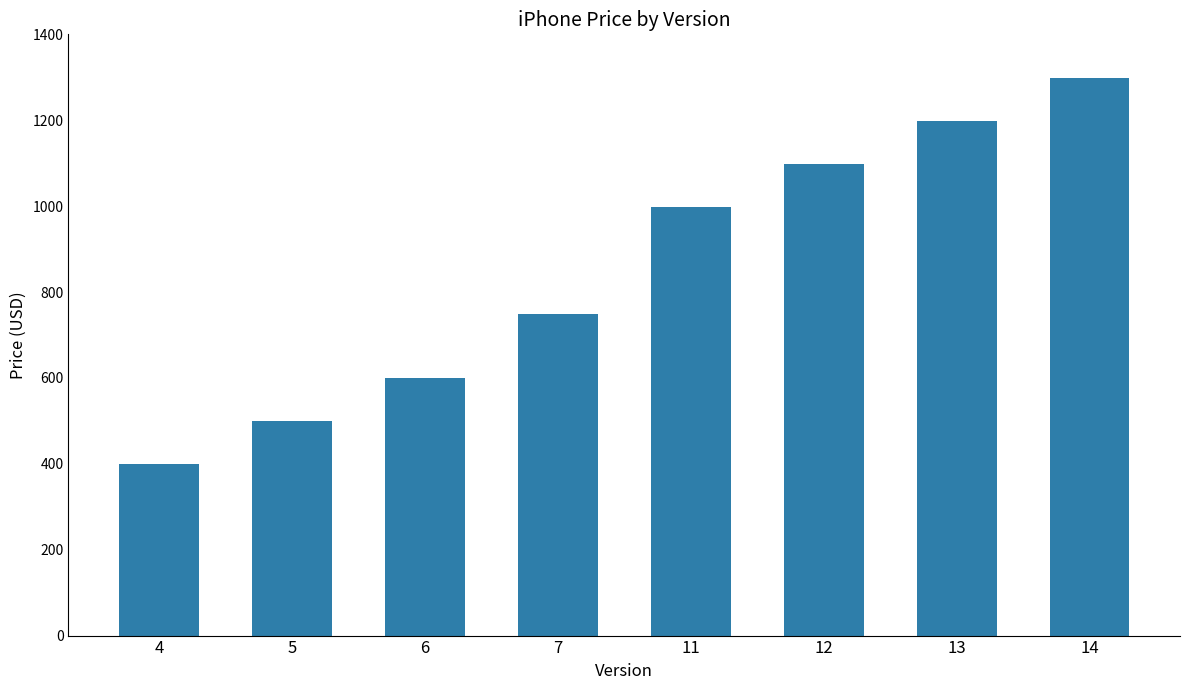

List the labels in order of value, smallest first.

4, 5, 6, 7, 11, 12, 13, 14